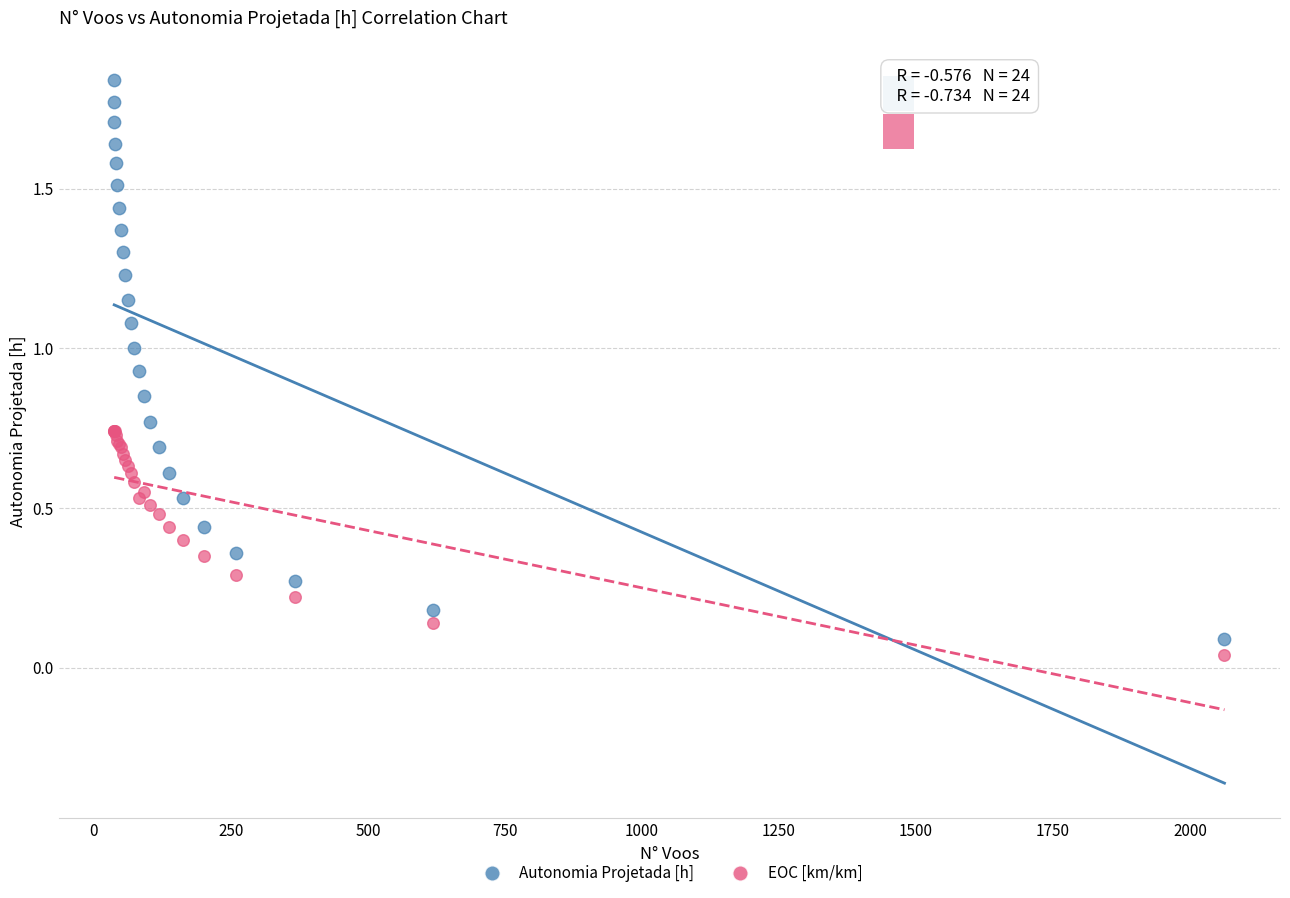

Which series contains the lowest Y value?

EOC [km/km]